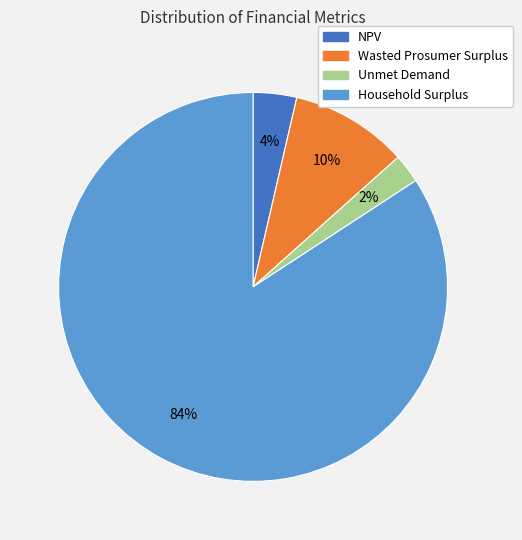

How many slices are in this pie chart?

4